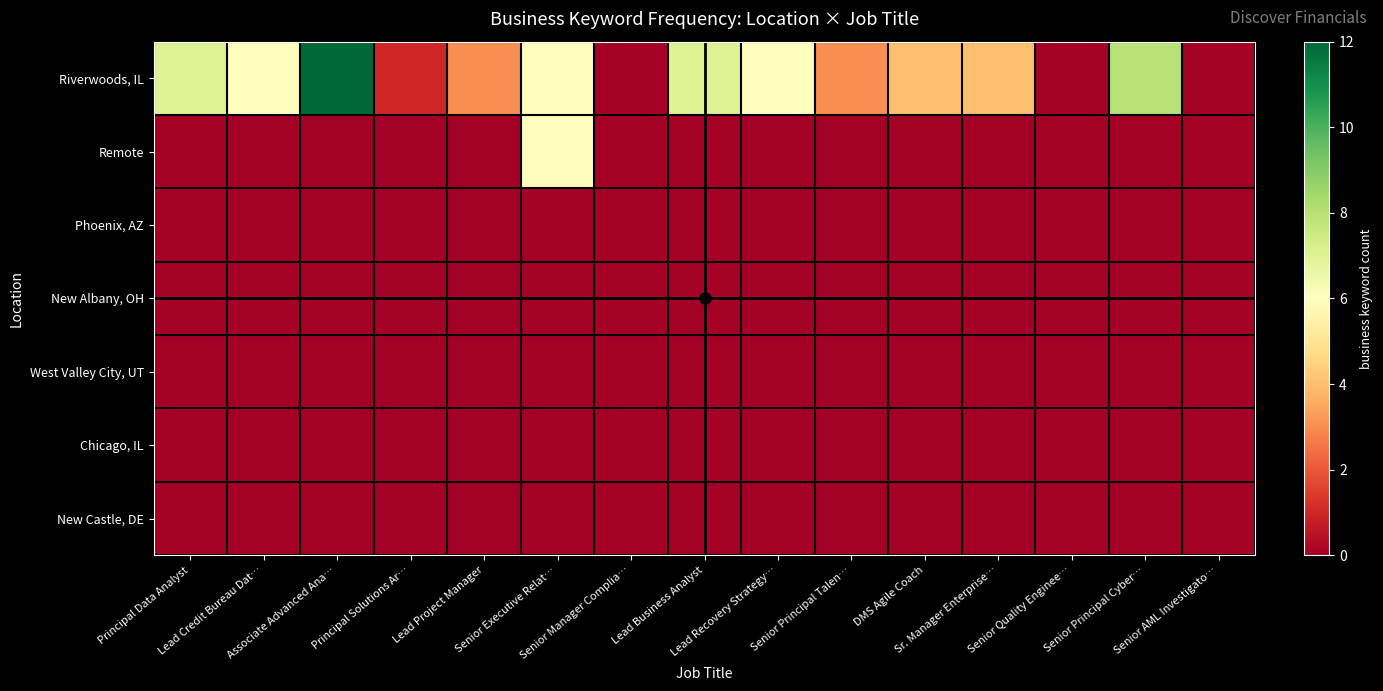

What is the difference between the highest and lowest values at Associate Advanced Ana…?

12